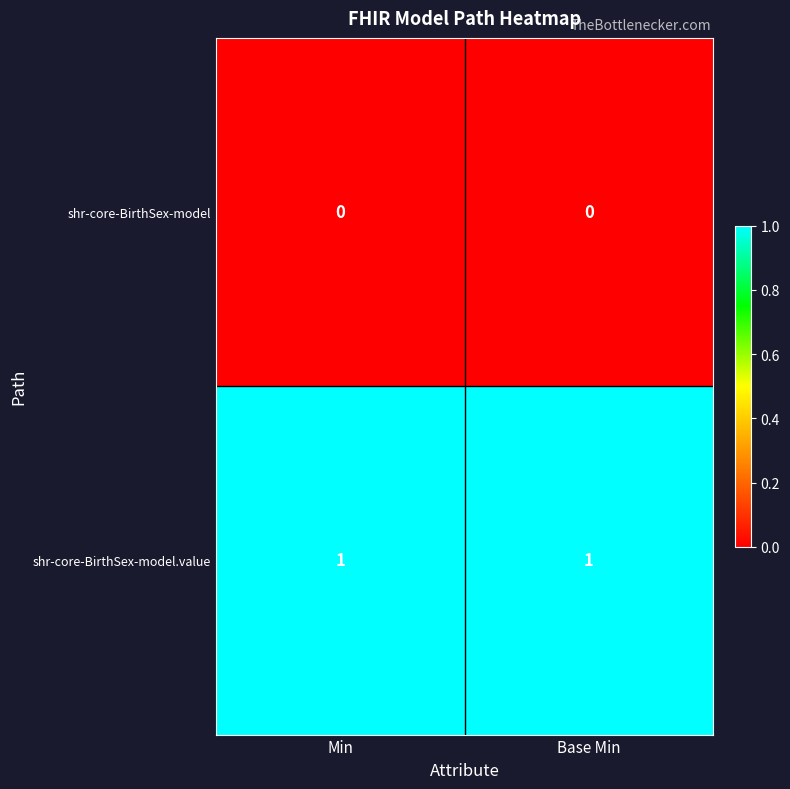

What is the spread (max minus min) of values at Min?

1